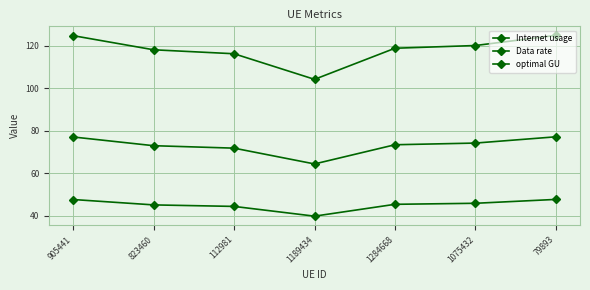

Reading left to right, transcribe all the data shown in this chart.

Internet usage: 124.8	118.2	116.3	104.2	118.9	120.2	125.0
Data rate: 47.6	45.0	44.3	39.7	45.3	45.8	47.6
optimal GU: 77.0	72.9	71.8	64.3	73.4	74.2	77.1